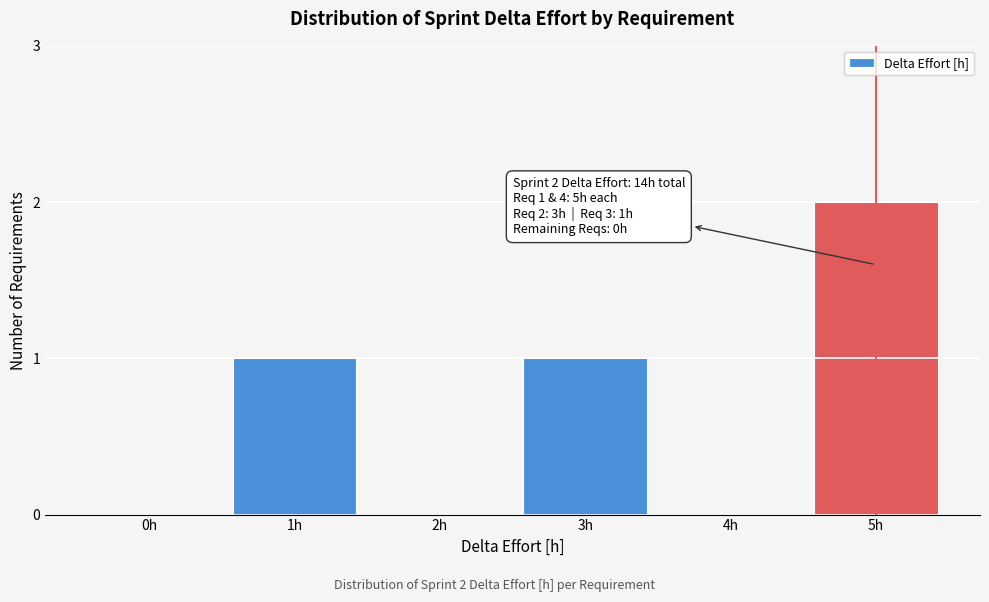

Reading left to right, what are all the values shown in this chart?

0h=0	1h=1	2h=0	3h=1	4h=0	5h=2